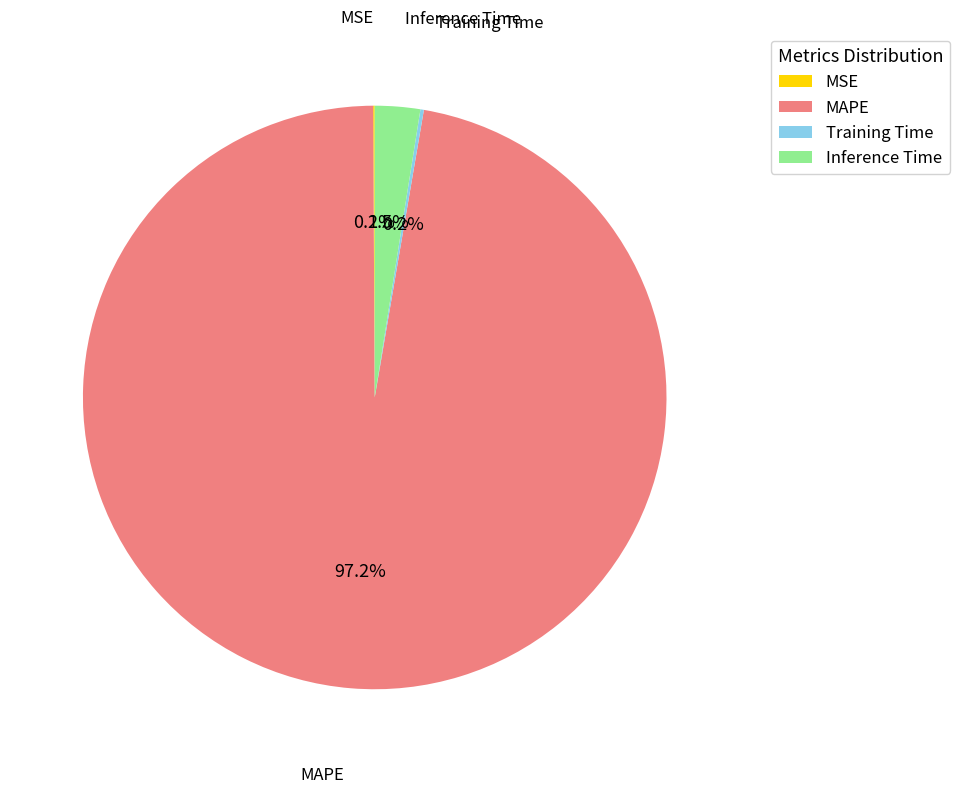

What portion of the pie excludes MAPE?

2.8%